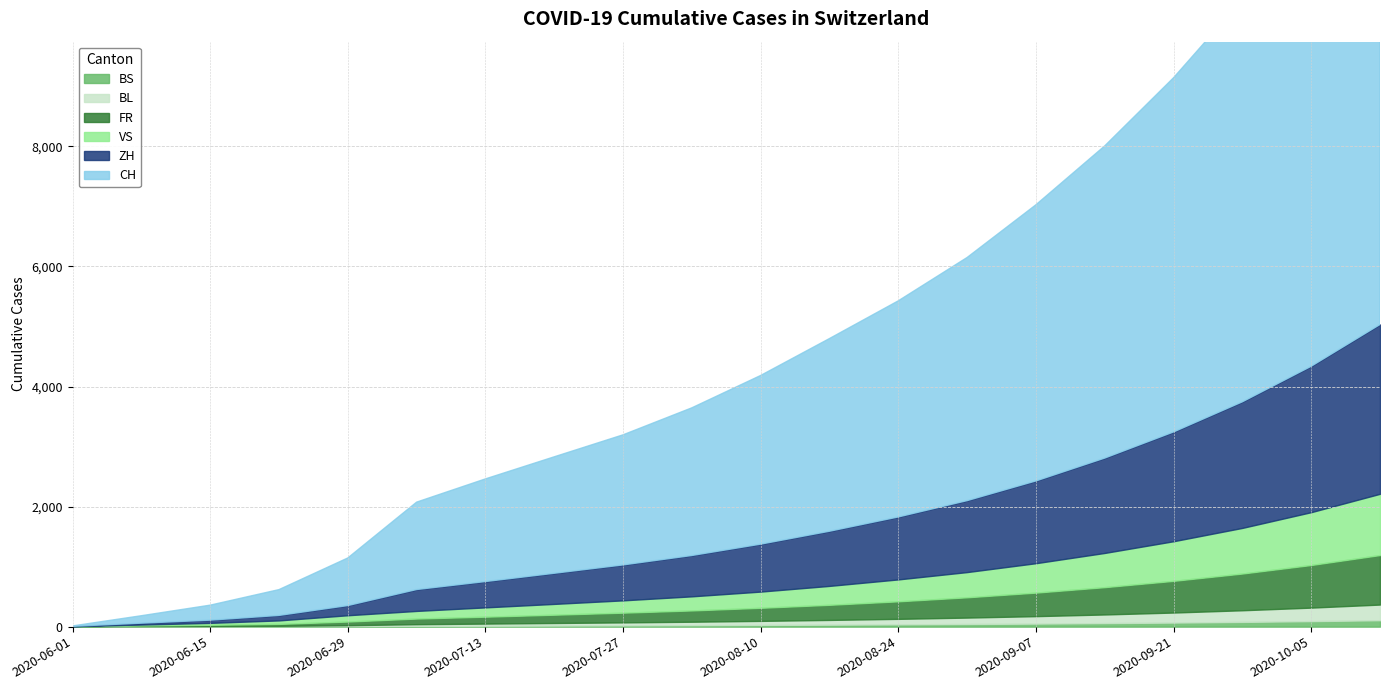

How many values in the FR series are below 218?

10